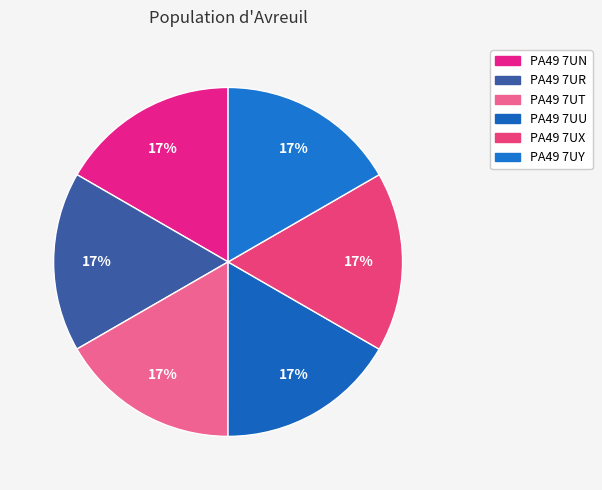

Does any single category account for the majority?

No